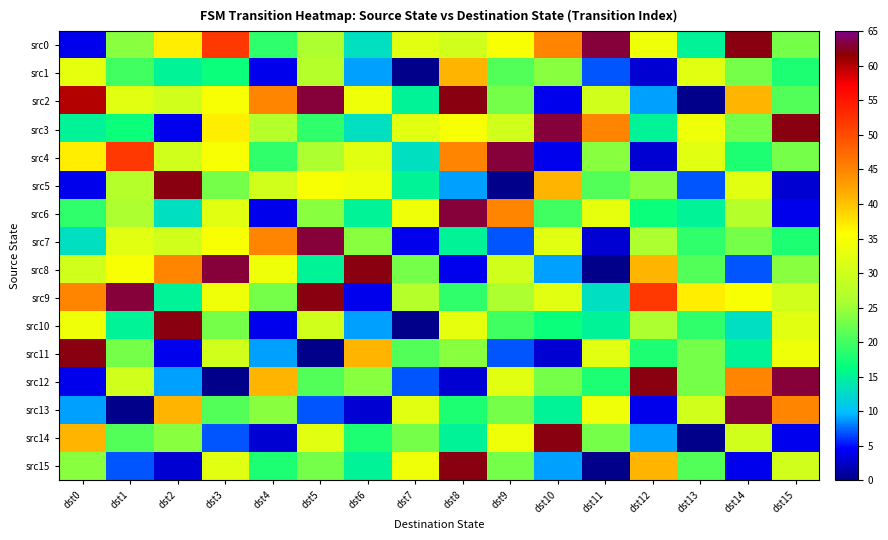

Which series has the largest range (max minus min)?

src2